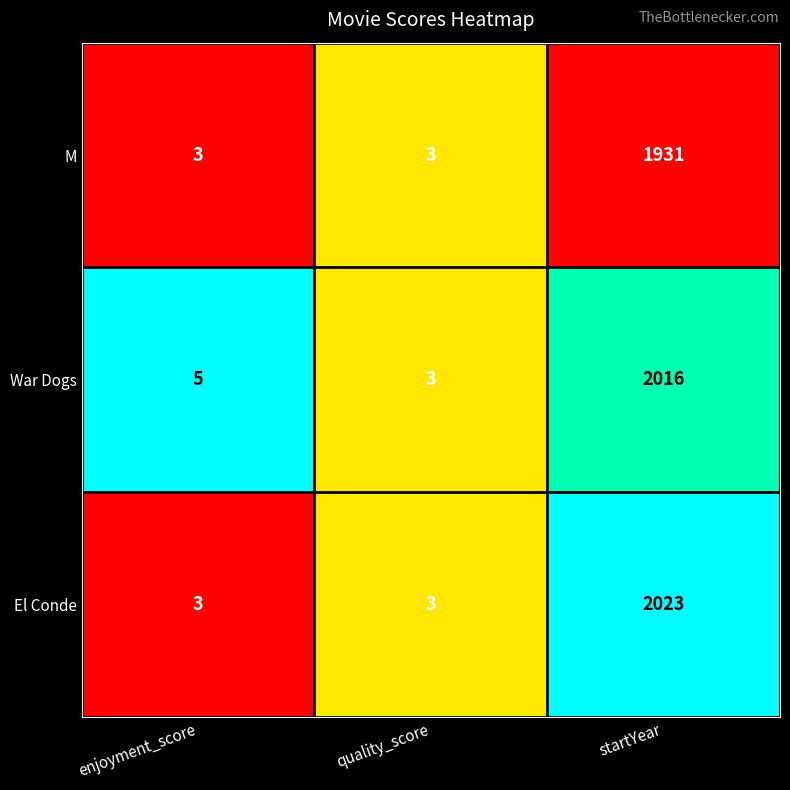

Is it true that M equals 1304 at startYear?

False